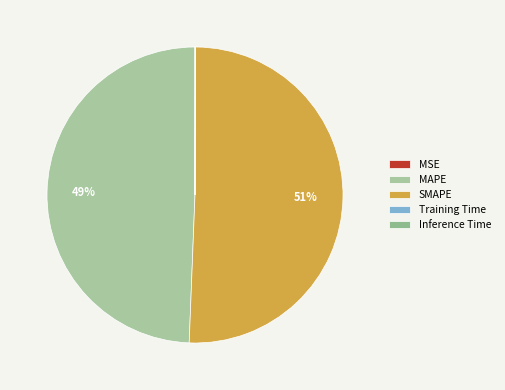

To the nearest percent, what is the combined percentage of SMAPE and Inference Time?

51%